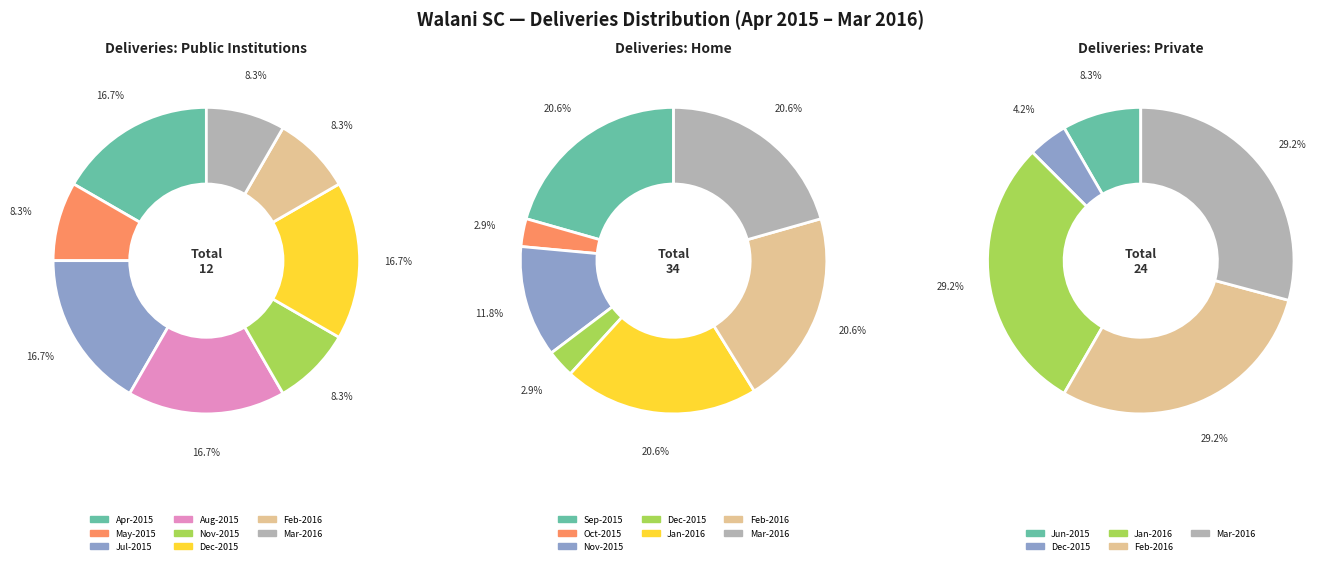

What is the difference between the highest and lowest values at Aug-2015?

2